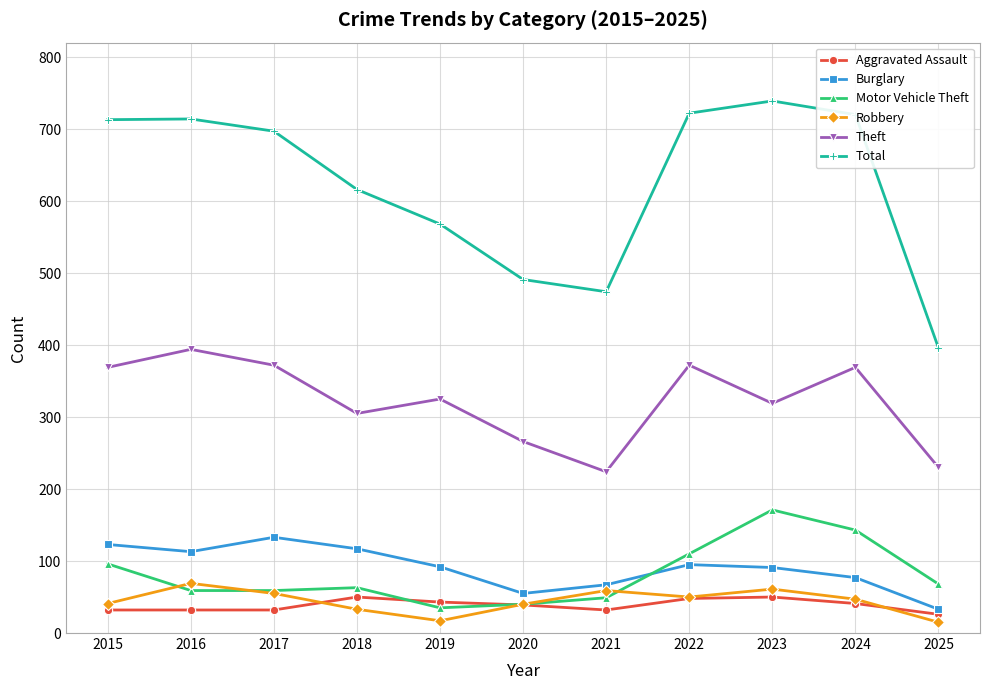

What is the total value across all series at 2016?

1381